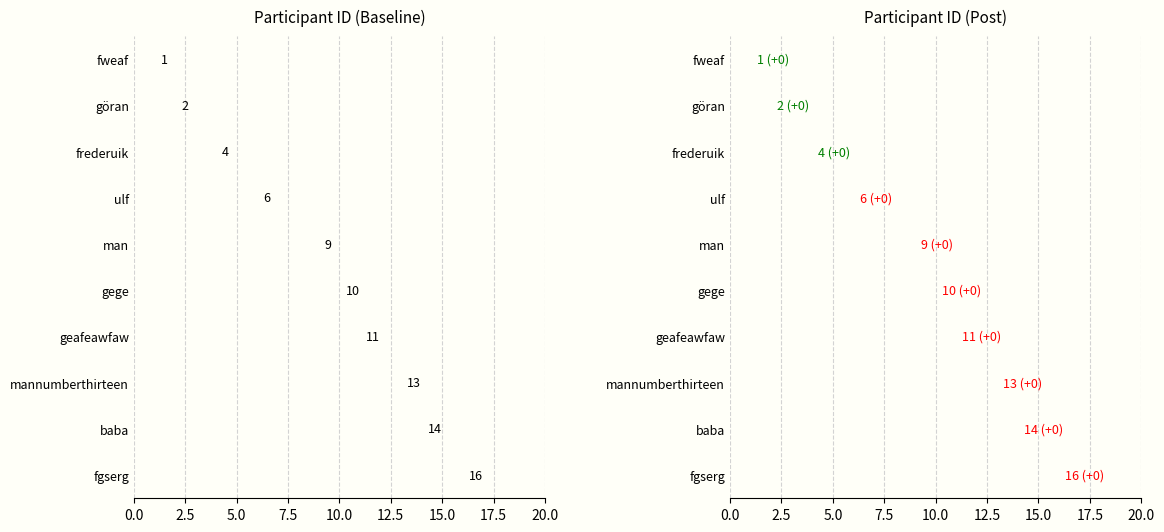

What is the maximum value shown in the chart?

16